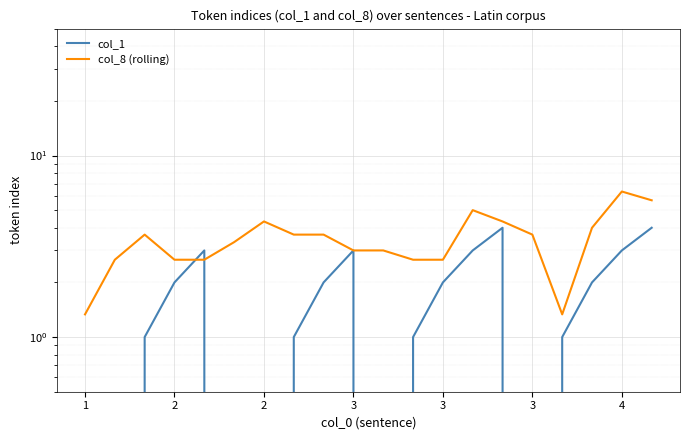

How many data points in col_8 (rolling) are less than 3?

9